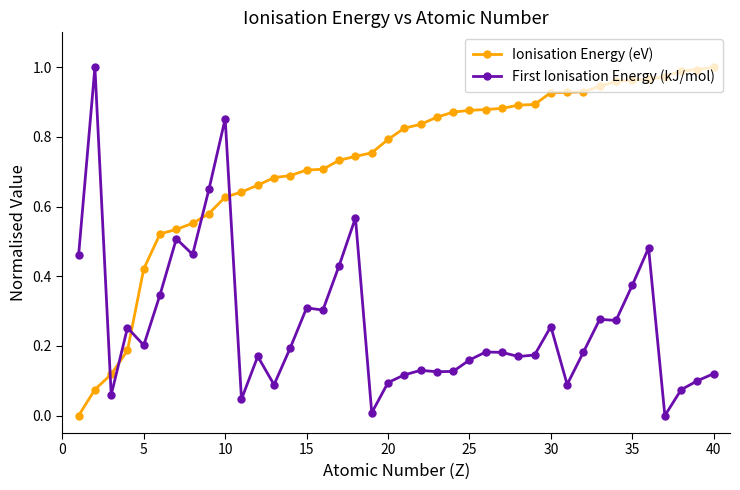

True or false: Ionisation Energy (eV) and First Ionisation Energy (kJ/mol) cross at least once.

True